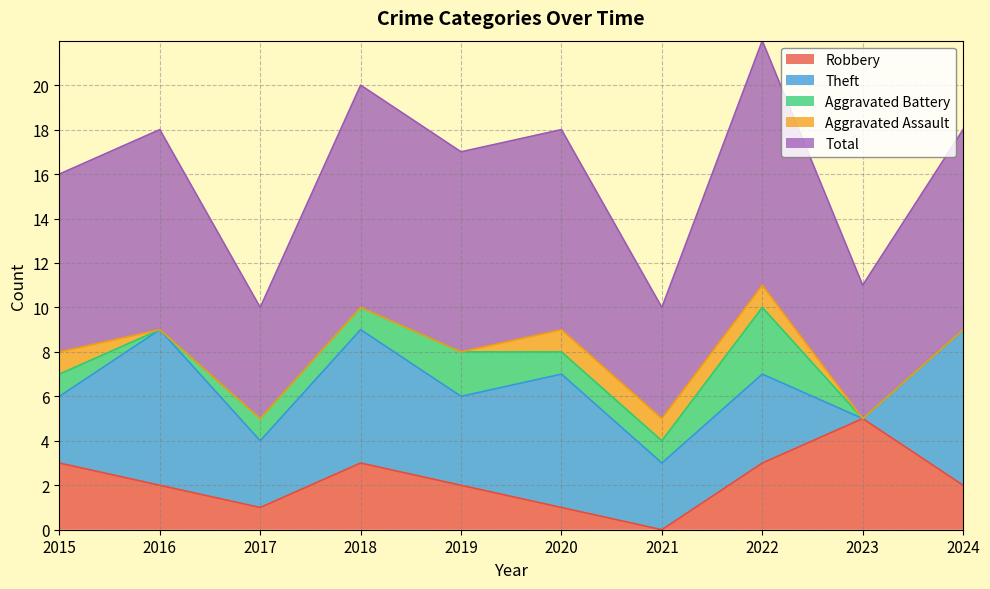

What is the total value across all series at 2016?

18